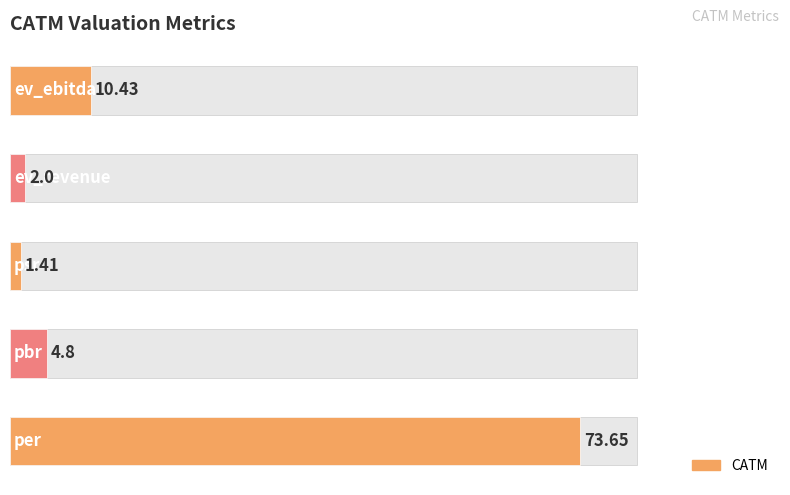

How many values exceed 4?

3